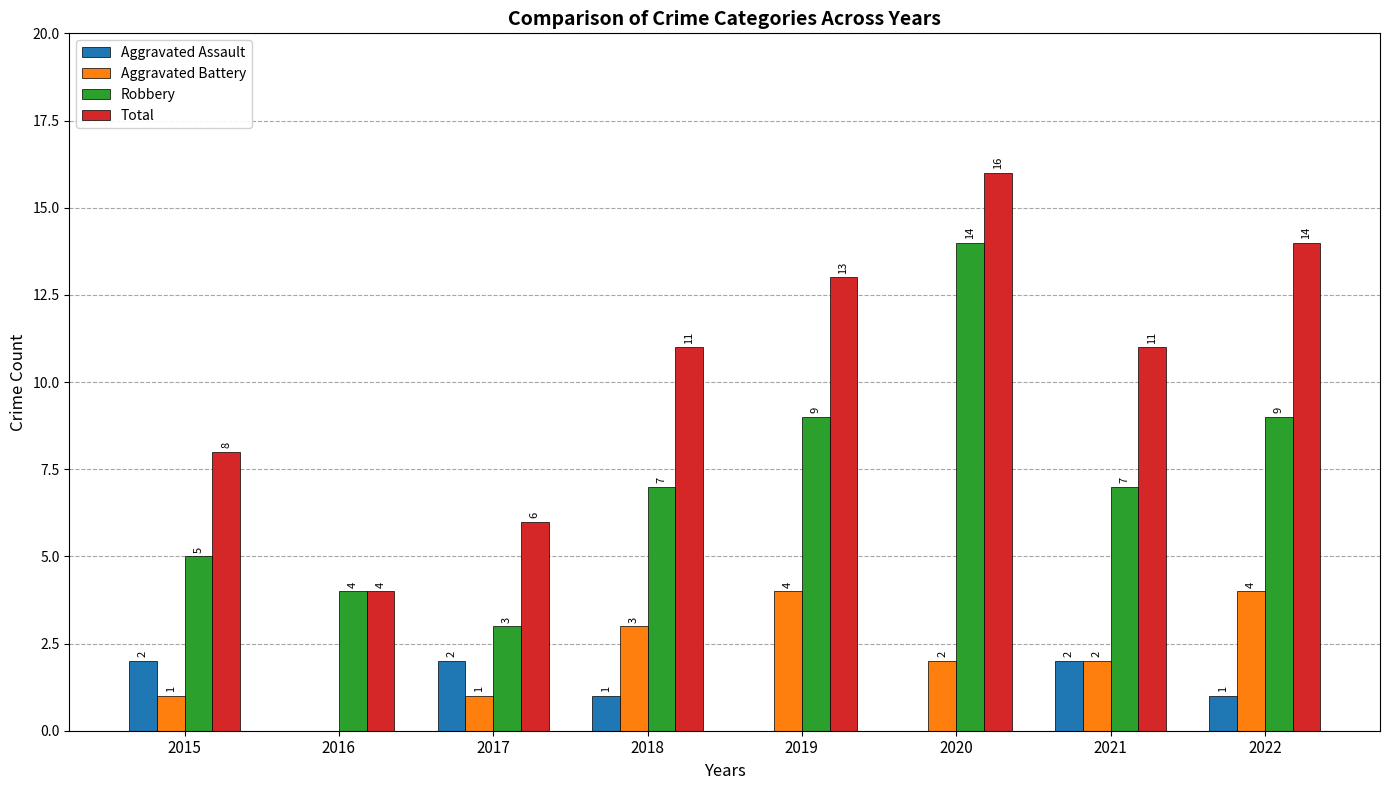

How many groups of bars are there?

8